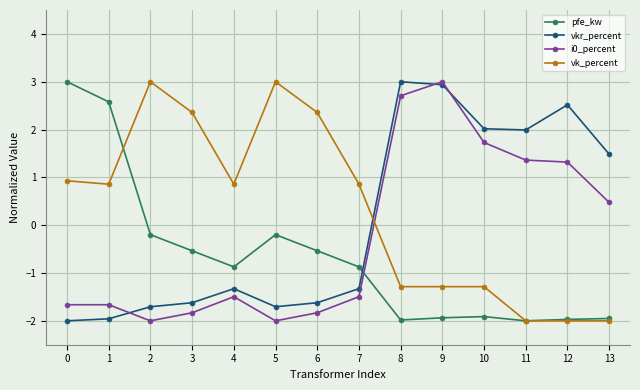

How many times do pfe_kw and vkr_percent cross each other?

1